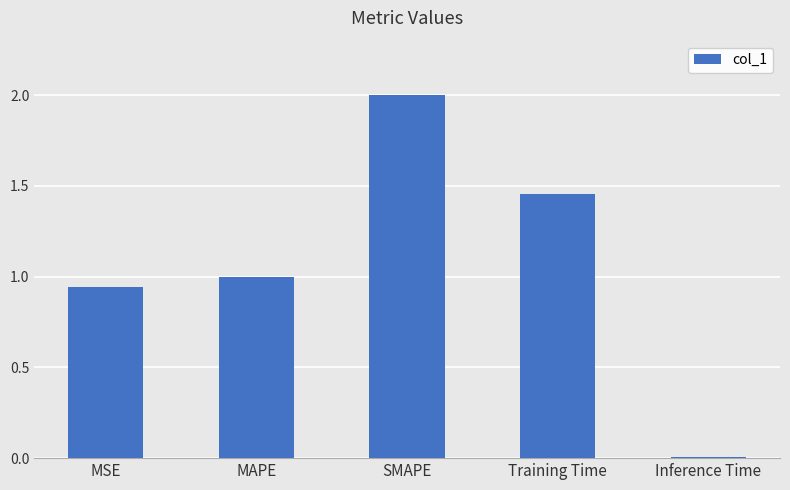

Does the chart contain stacked bars?

No